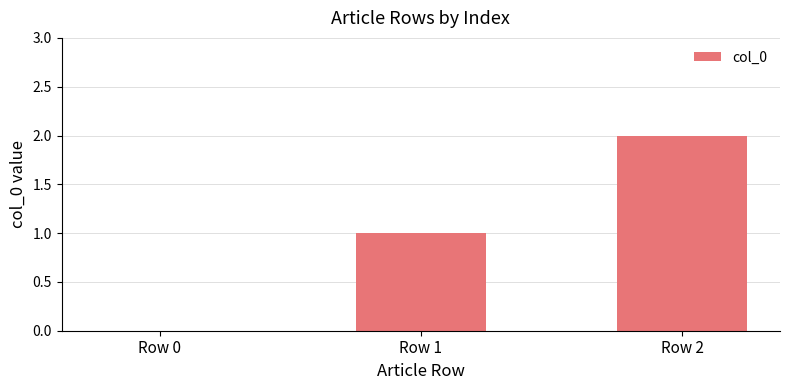

What is the sum of all values?

3